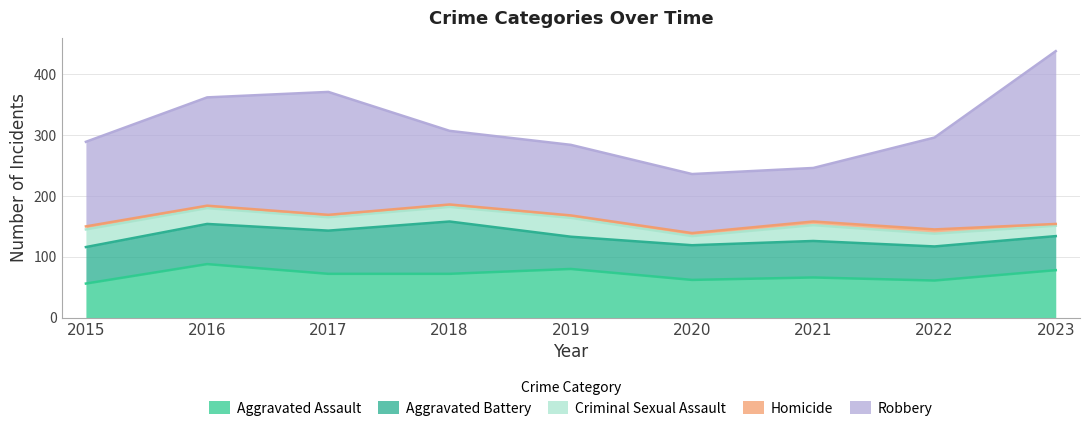

Reading left to right, list all the values displayed in this chart.

Aggravated Assault: 2015=56	2016=88	2017=72	2018=72	2019=80	2020=62	2021=66	2022=61	2023=78
Aggravated Battery: 2015=60	2016=66	2017=71	2018=86	2019=53	2020=57	2021=60	2022=56	2023=56
Criminal Sexual Assault: 2015=29	2016=26	2017=22	2018=24	2019=31	2020=15	2021=26	2022=21	2023=17
Homicide: 2015=5	2016=4	2017=4	2018=4	2019=4	2020=5	2021=6	2022=7	2023=3
Robbery: 2015=139	2016=178	2017=202	2018=121	2019=116	2020=97	2021=88	2022=151	2023=284